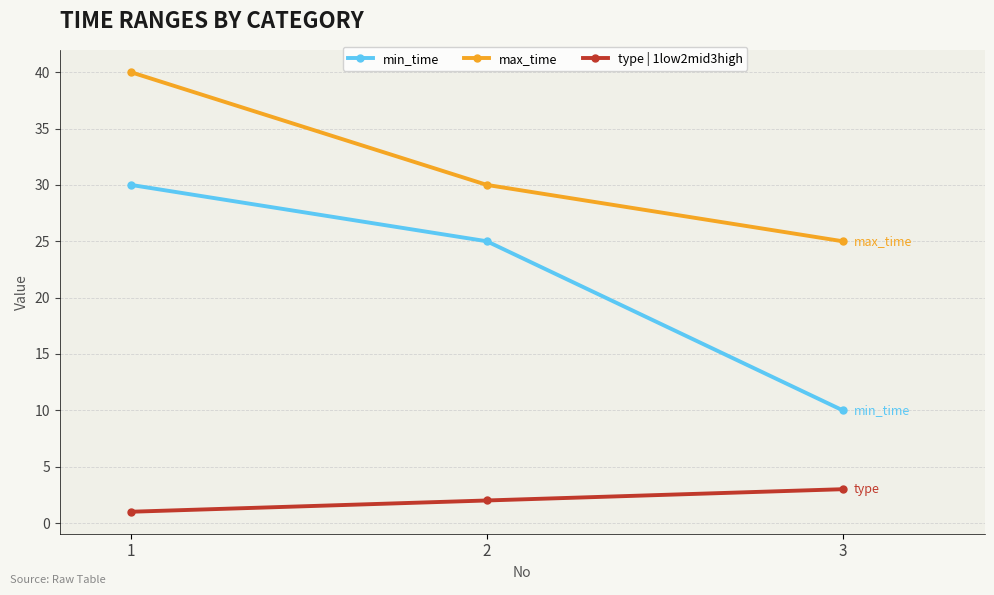

What is the smallest value displayed?

1